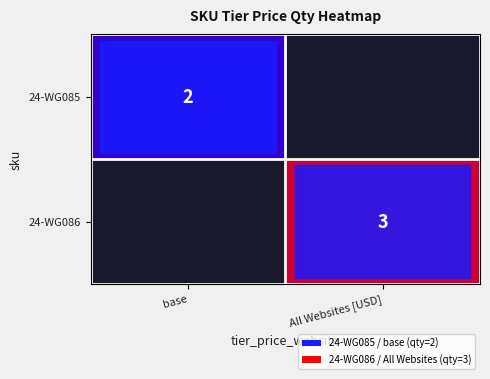

The 24-WG086 series shows 3 at All Websites [USD]. True or false?

True